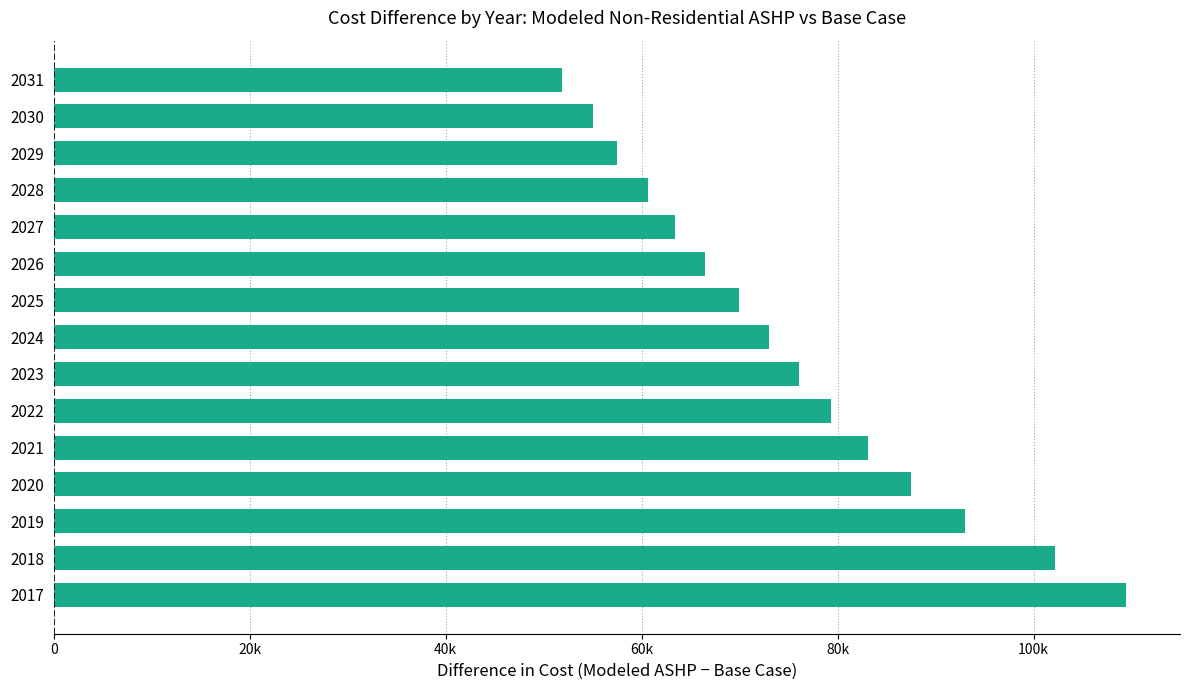

Does the chart contain any negative values?

No